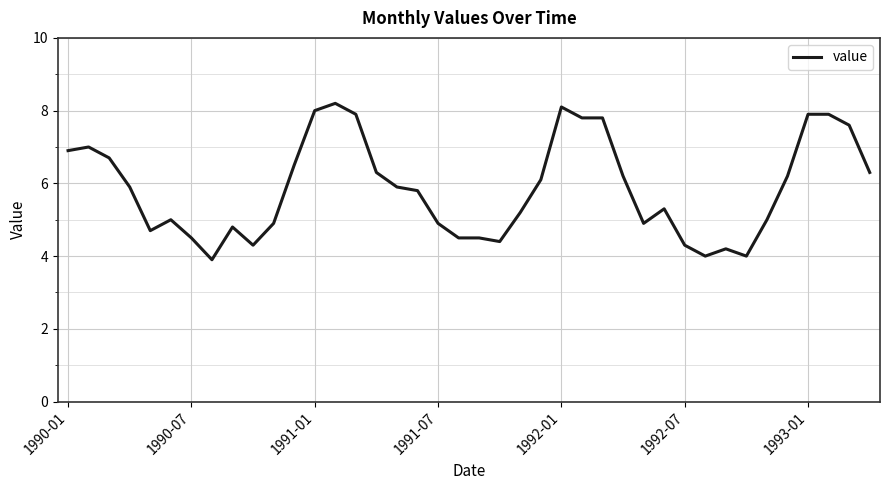

What is the difference between the maximum and minimum values?

4.3